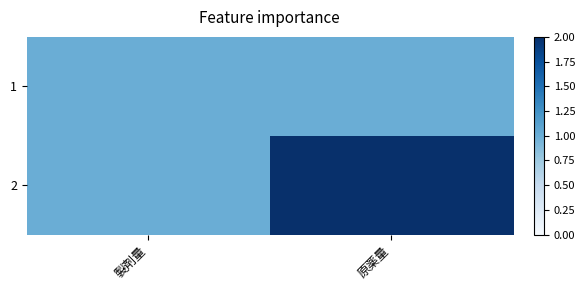

Rank the series by their maximum value, from highest to lowest.

2, 1